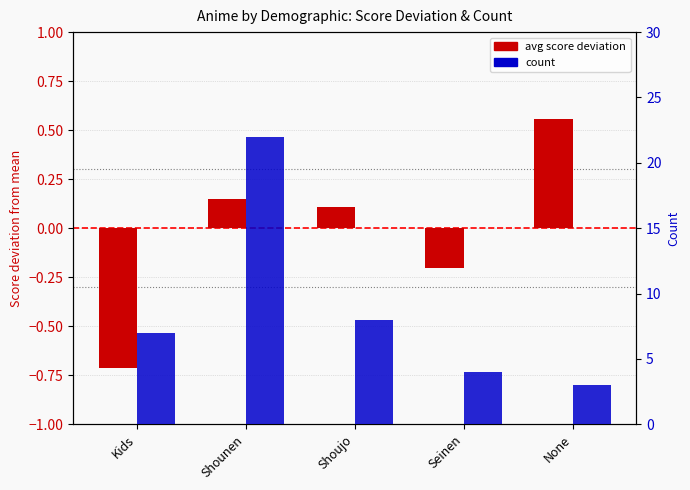

What is the difference between the maximum and second lowest values in the avg score deviation series?

0.8